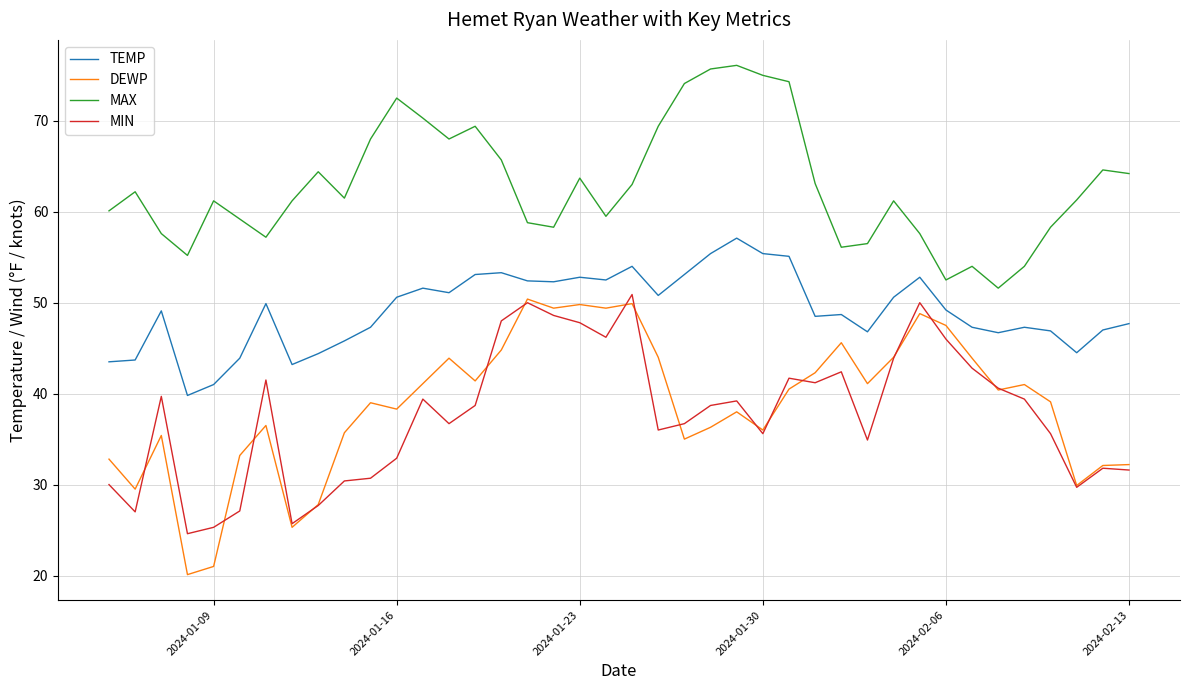

Which series has the largest range (max minus min)?

DEWP